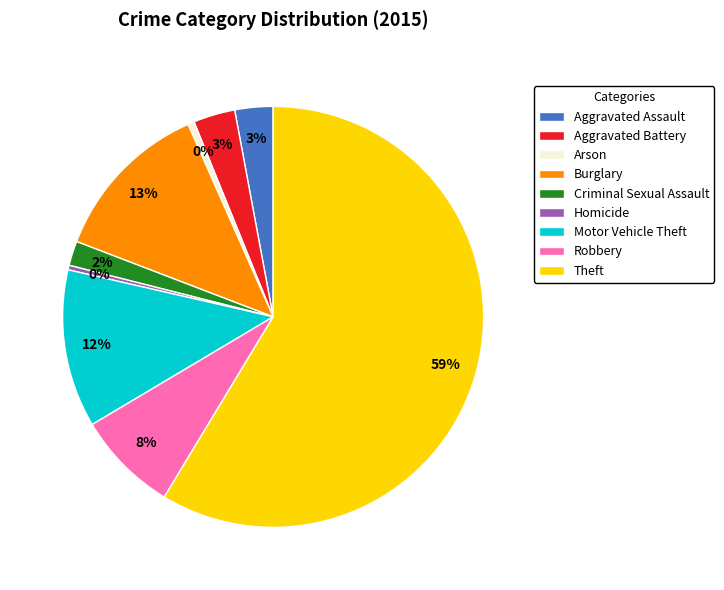

How many segments does this pie chart have?

9